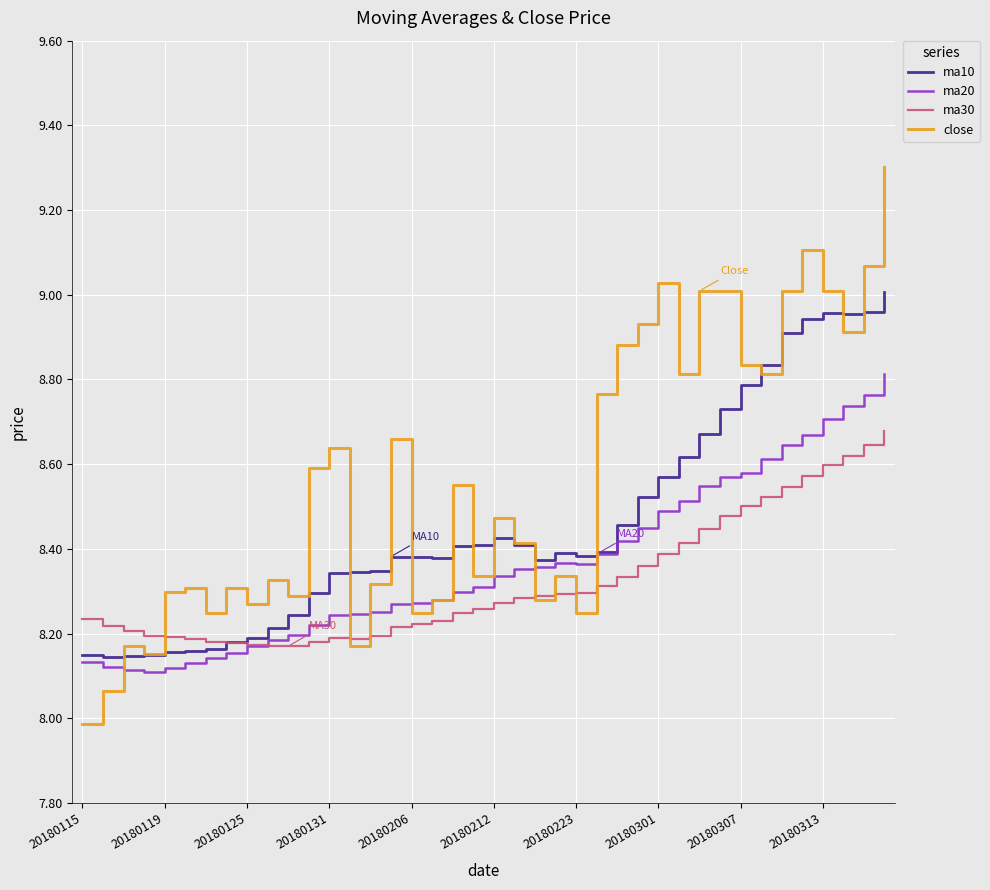

Does the chart display data point markers on the line(s)?

No